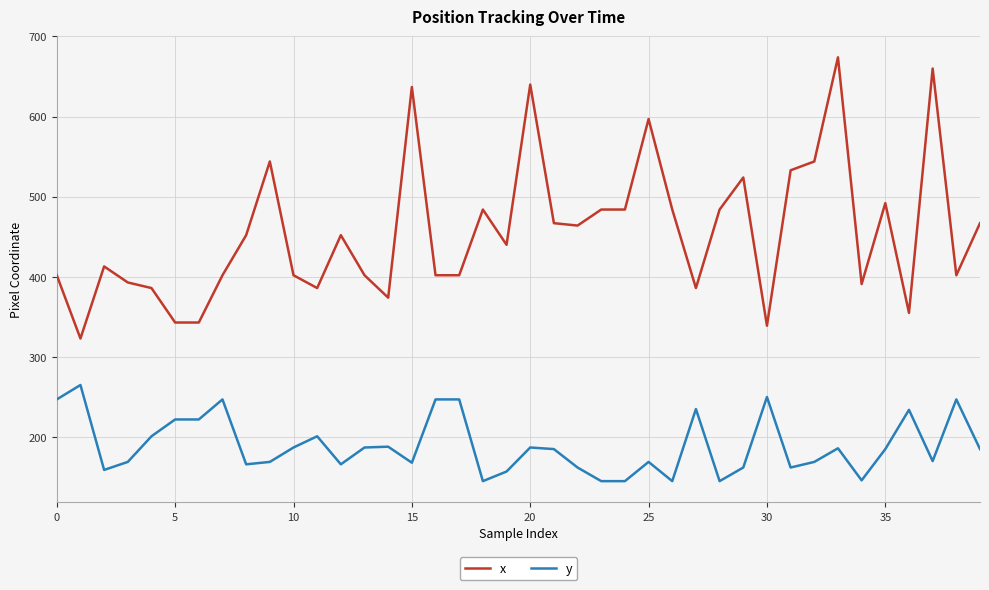

True or false: y and x intersect in this chart.

False